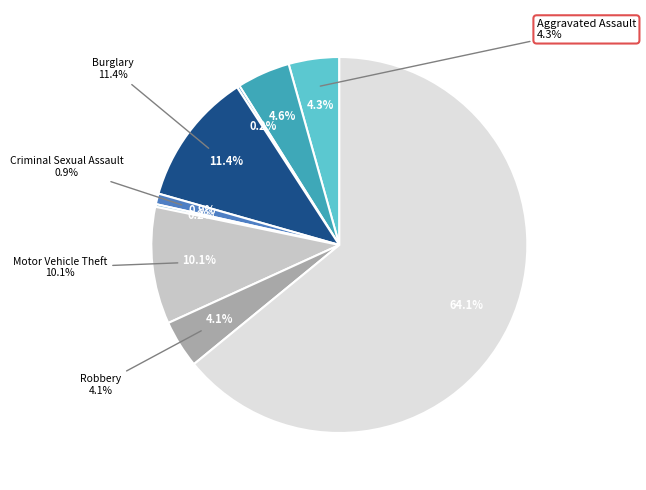

How many slices are in this pie chart?

9